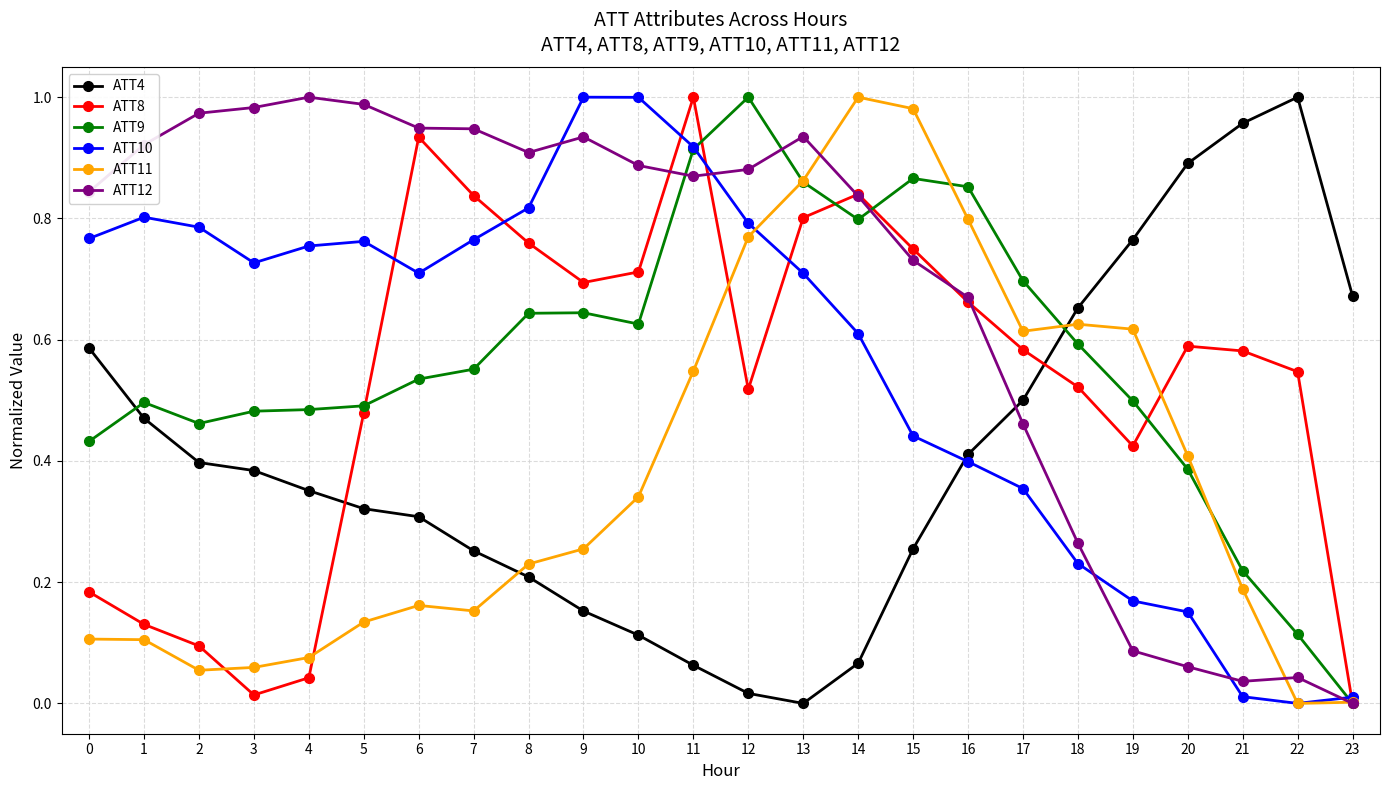

In ATT8, how many points are lower than both neighbors (excluding endpoints)?

4